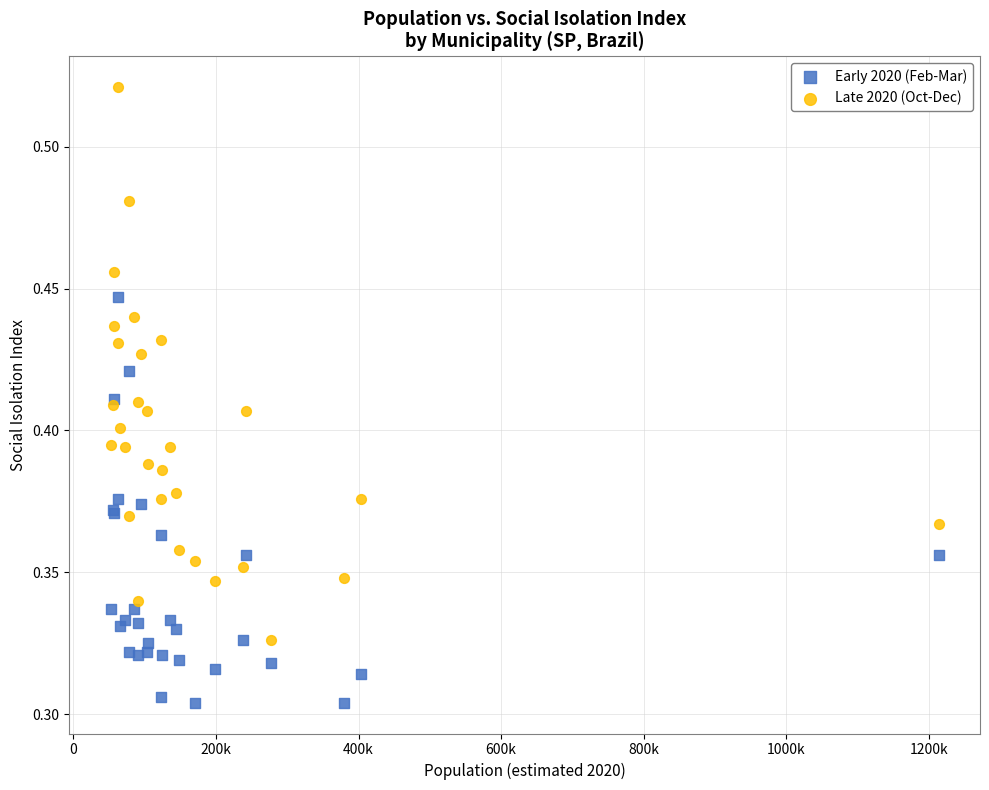

What are all the series names shown in the legend?

Early 2020 (Feb-Mar), Late 2020 (Oct-Dec)